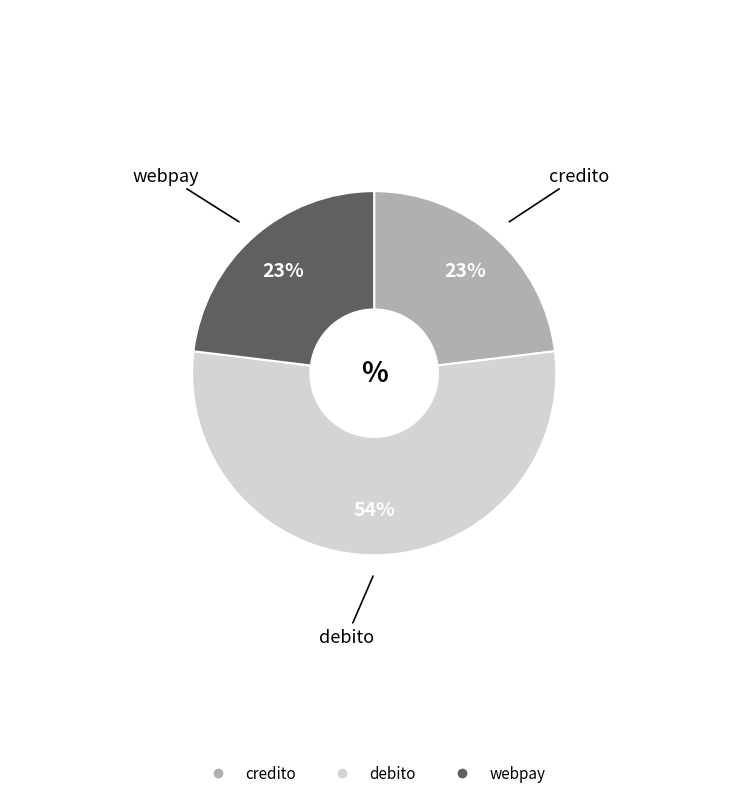

To the nearest percent, what percentage of the pie is webpay?

23%